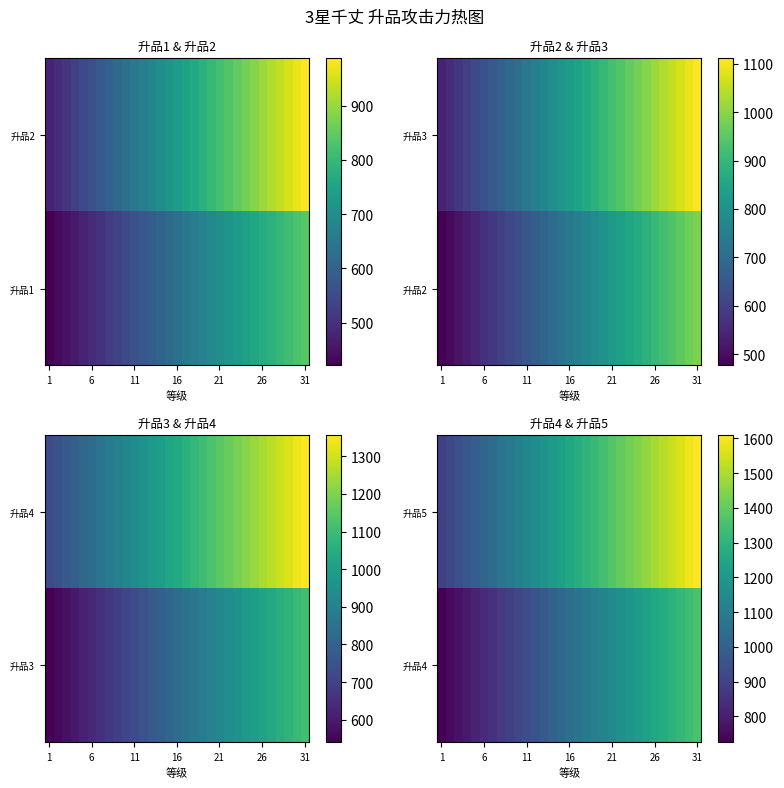

Rank the series by their maximum value, from highest to lowest.

升品5, 升品4